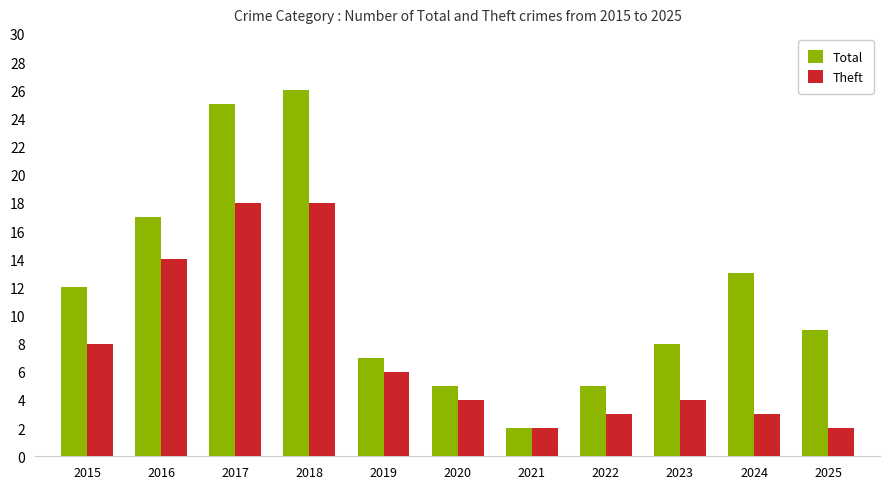

Count the number of data series in this chart.

2